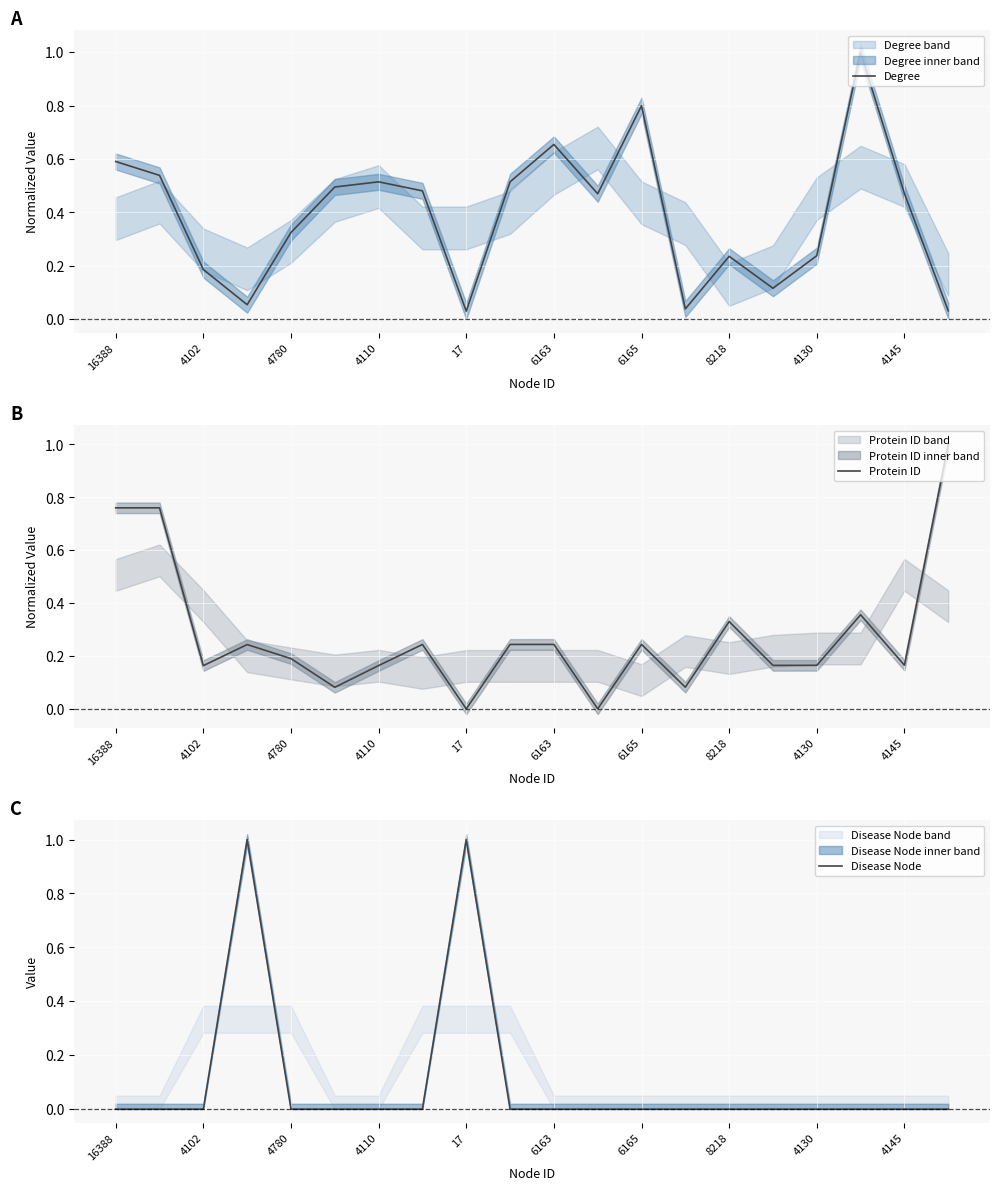

The Degree series shows 0.6 at 16388. True or false?

True